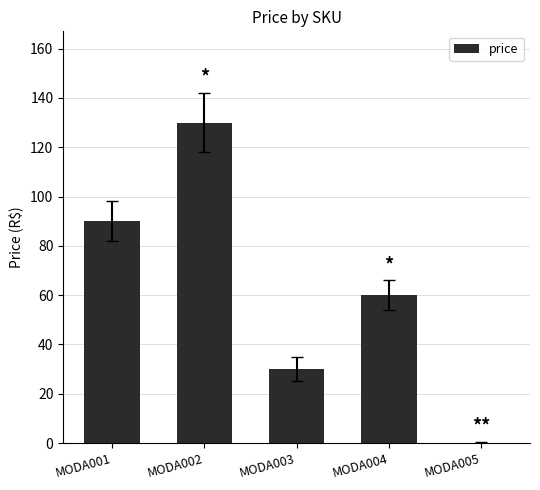

Count the number of data series in this chart.

1